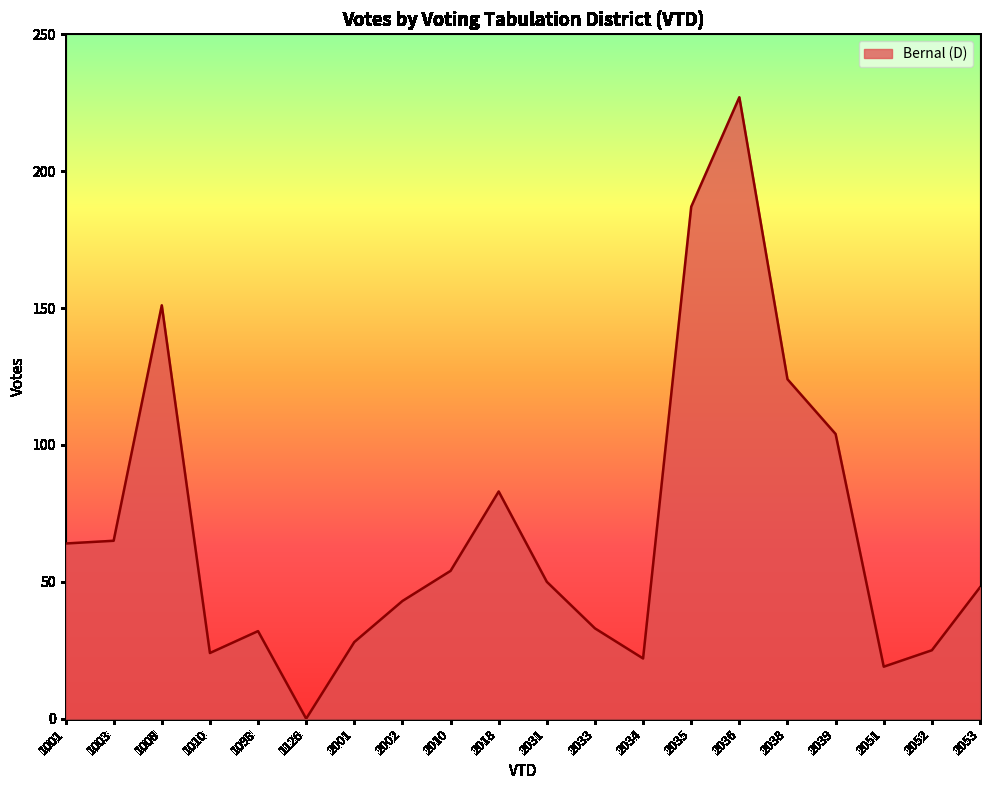

Does the chart display data point markers on the line(s)?

No